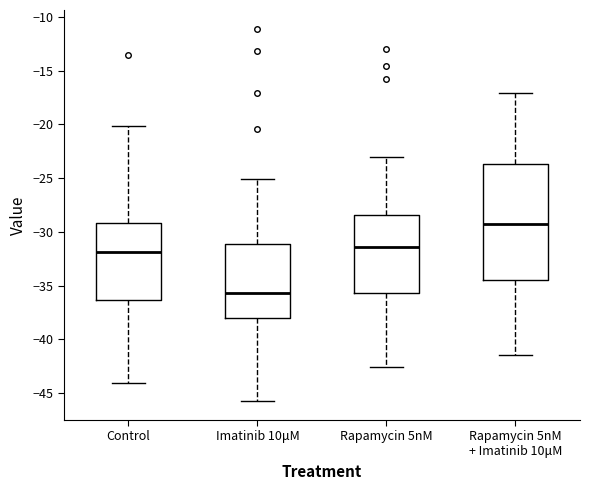

Comparing the boxes themselves (not the whiskers), which one is the tallest?

Rapamycin 5nM + Imatinib 10μM